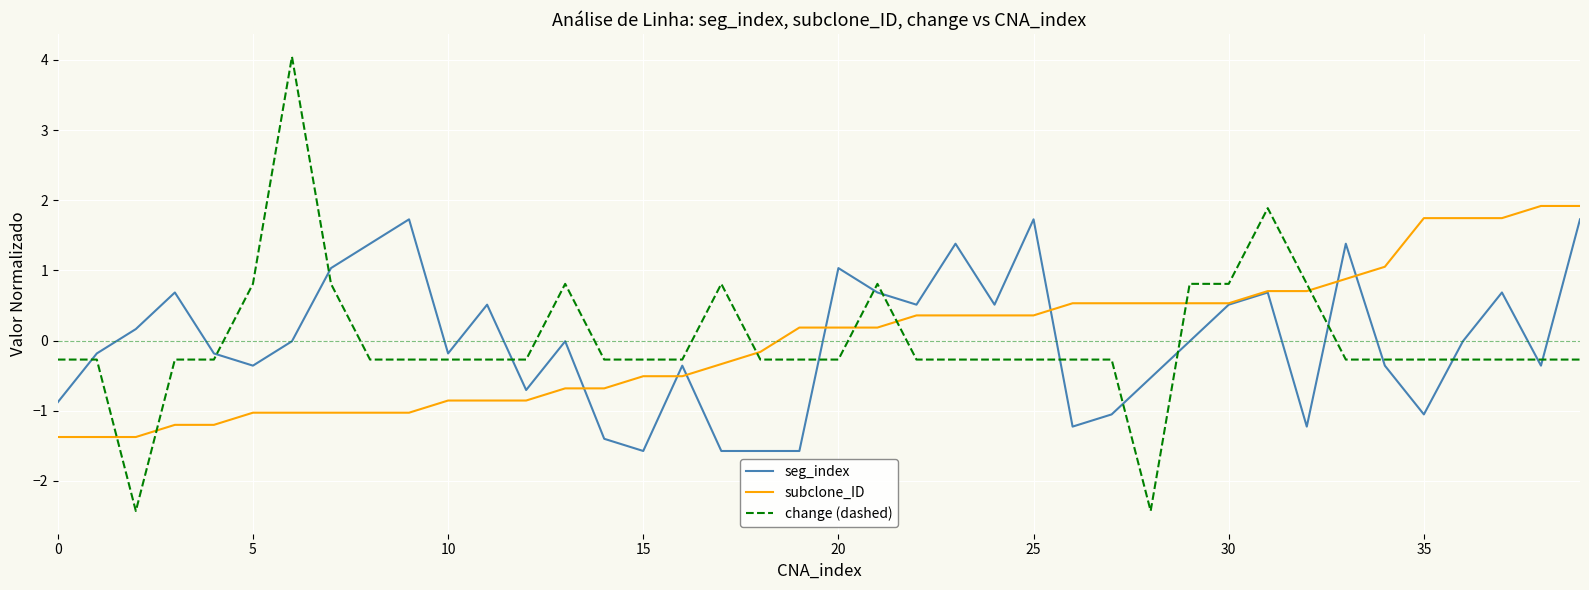

Which series ends up on top after the final intersection of change (dashed) and subclone_ID?

subclone_ID